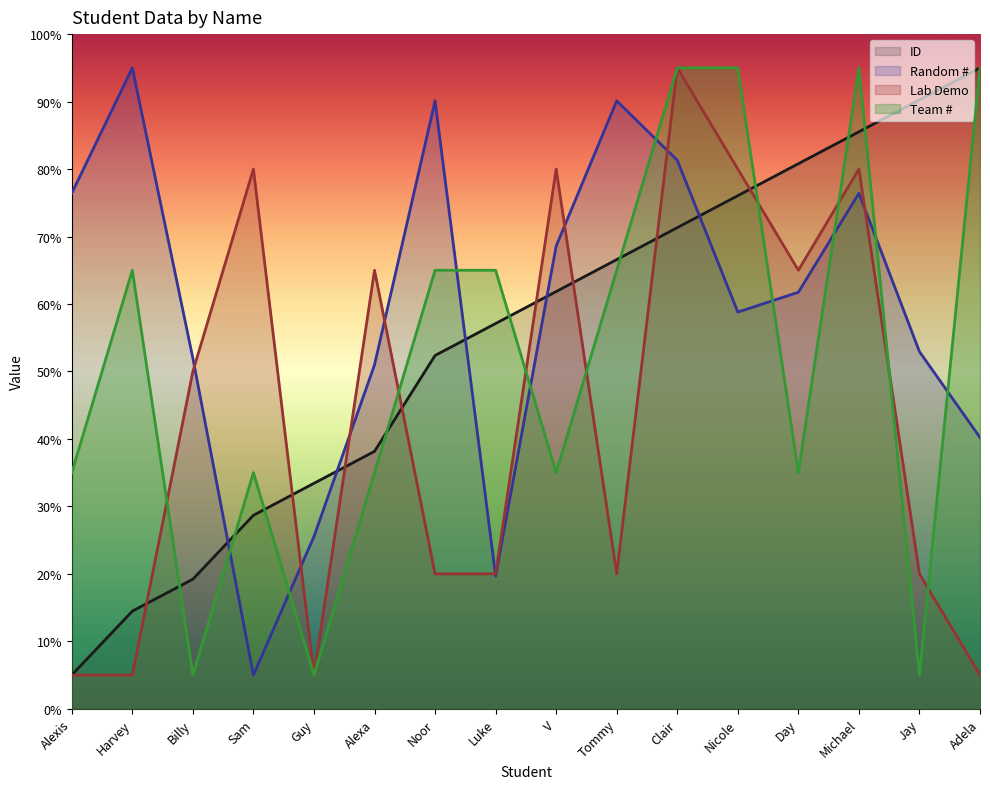

Reading left to right, transcribe all the data shown in this chart.

ID: Alexis=5.0	Harvey=14.5	Billy=19.2	Sam=28.7	Guy=33.4	Alexa=38.2	Noor=52.4	Luke=57.1	V=61.8	Tommy=66.6	Clair=71.3	Nicole=76.1	Day=80.8	Michael=85.5	Jay=90.3	Adela=95.0
Random #: Alexis=76.4	Harvey=95.0	Billy=52.0	Sam=5.0	Guy=25.5	Alexa=51.0	Noor=90.1	Luke=19.7	V=68.6	Tommy=90.1	Clair=81.3	Nicole=58.8	Day=61.7	Michael=76.4	Jay=52.9	Adela=40.2
Lab Demo: Alexis=5.0	Harvey=5.0	Billy=50.0	Sam=80.0	Guy=5.0	Alexa=65.0	Noor=20.0	Luke=20.0	V=80.0	Tommy=20.0	Clair=95.0	Nicole=80.0	Day=65.0	Michael=80.0	Jay=20.0	Adela=5.0
Team #: Alexis=35.0	Harvey=65.0	Billy=5.0	Sam=35.0	Guy=5.0	Alexa=35.0	Noor=65.0	Luke=65.0	V=35.0	Tommy=65.0	Clair=95.0	Nicole=95.0	Day=35.0	Michael=95.0	Jay=5.0	Adela=95.0